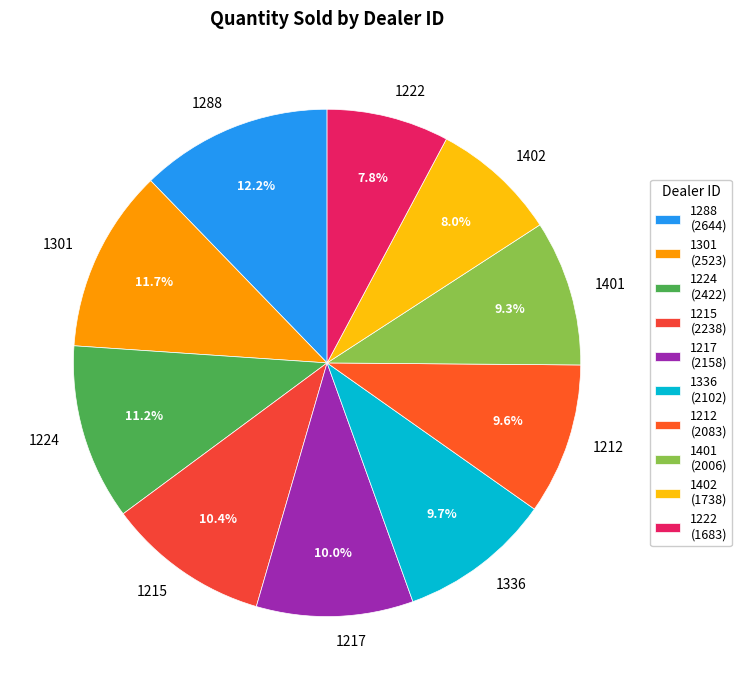

To the nearest percent, what is the difference between the largest and smallest slice percentages?

4%